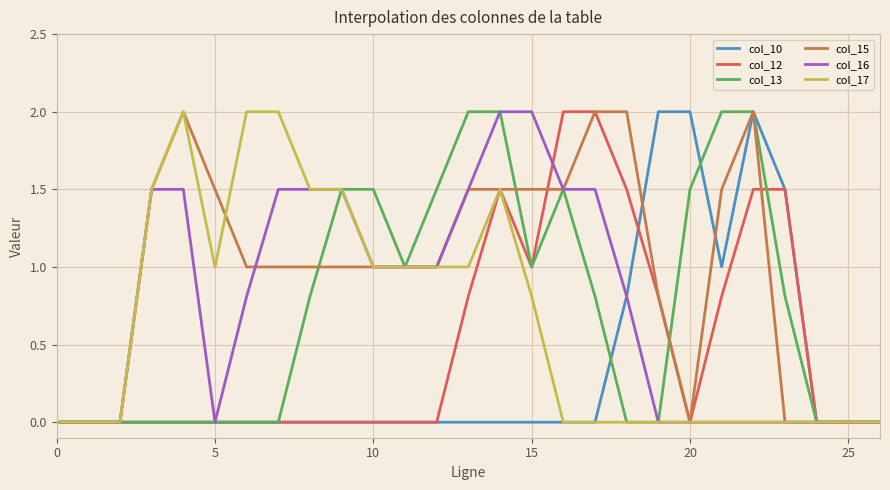

What is the highest value of the col_13 series?

2.0